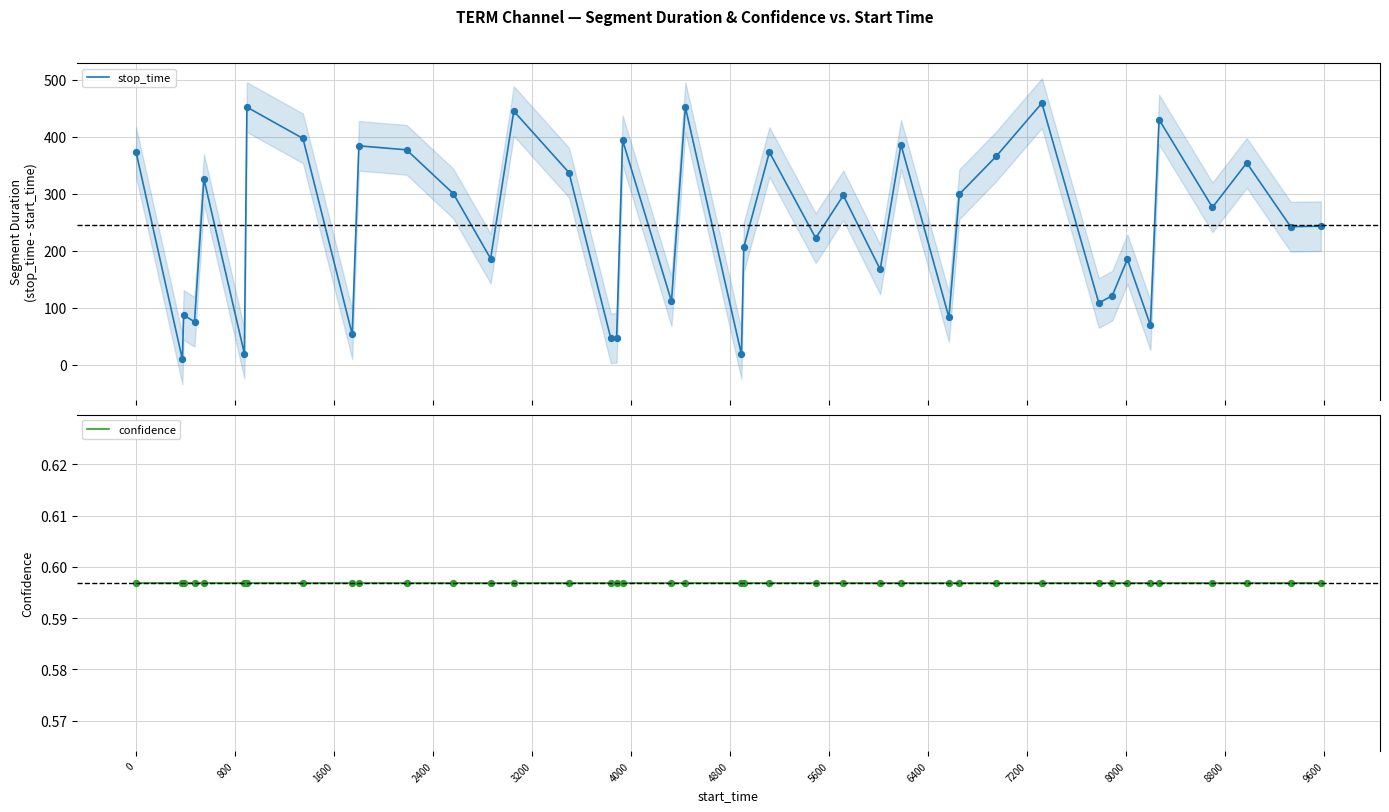

Which series has the largest Y range (max minus min)?

stop_time